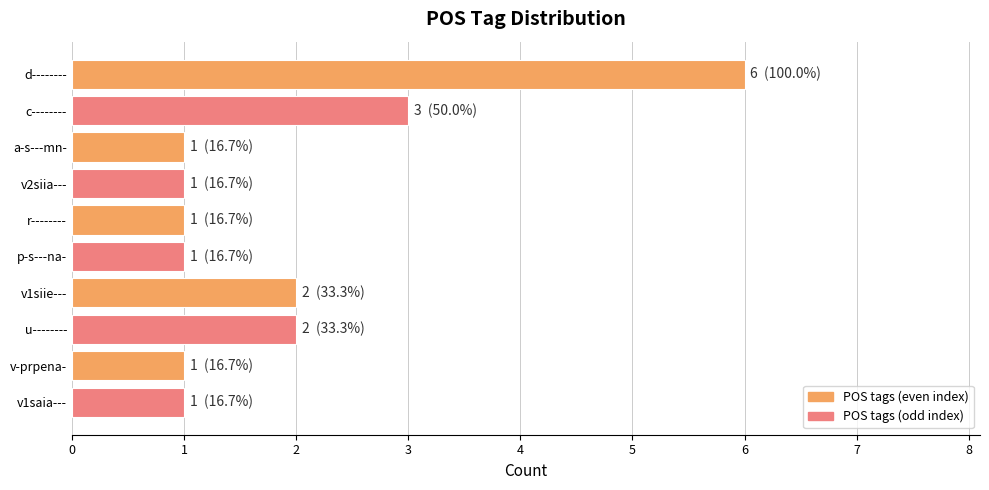

Is it true that the value at p-s---na- is 2?

False